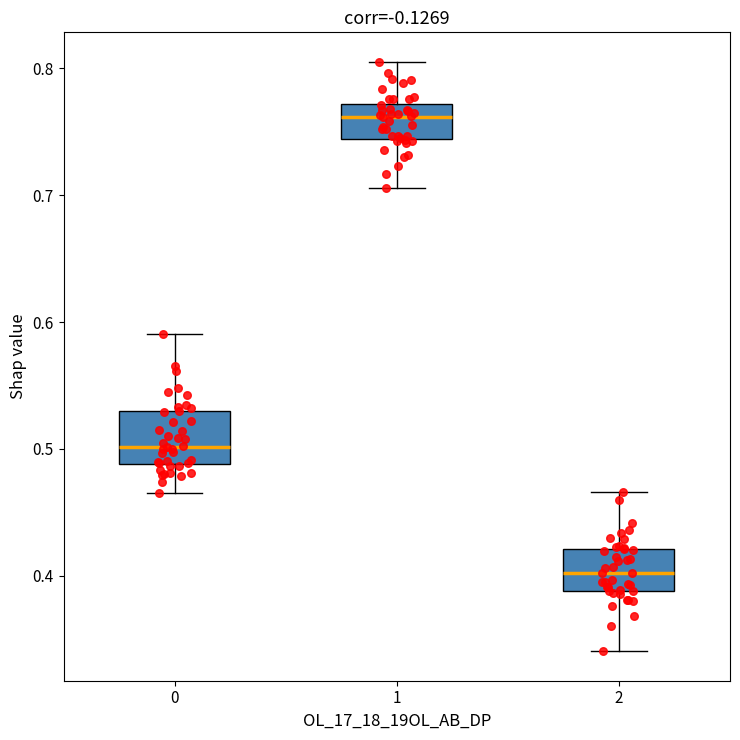

Which box has the highest median line?

1